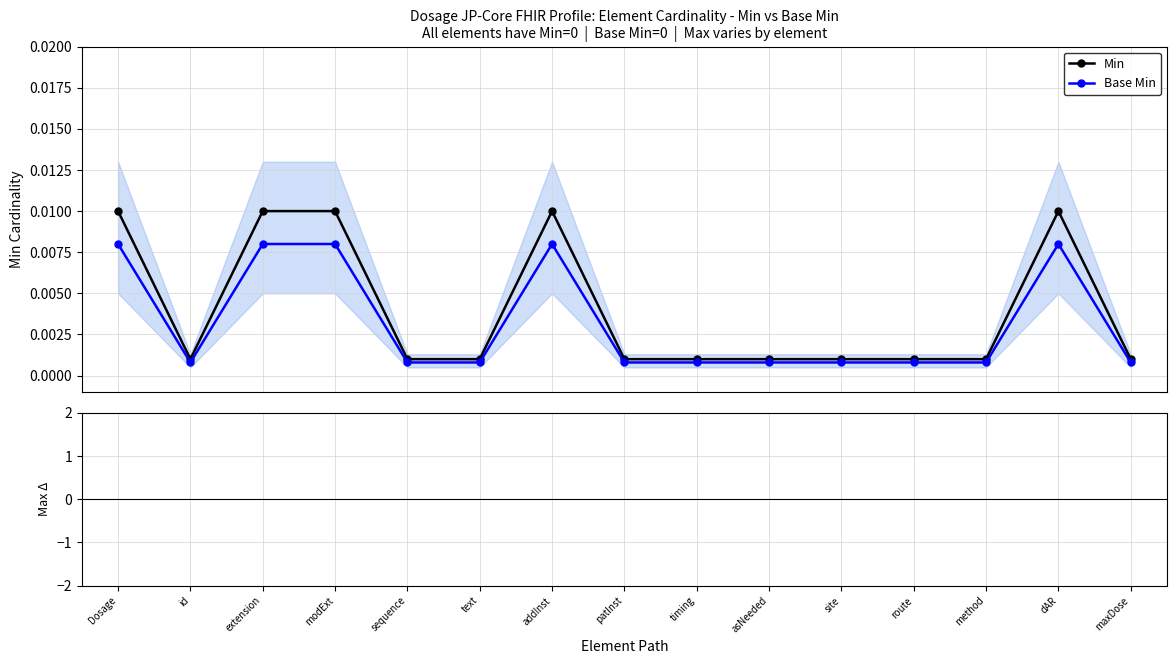

Between modExt and route, which series saw the biggest shift?

Min